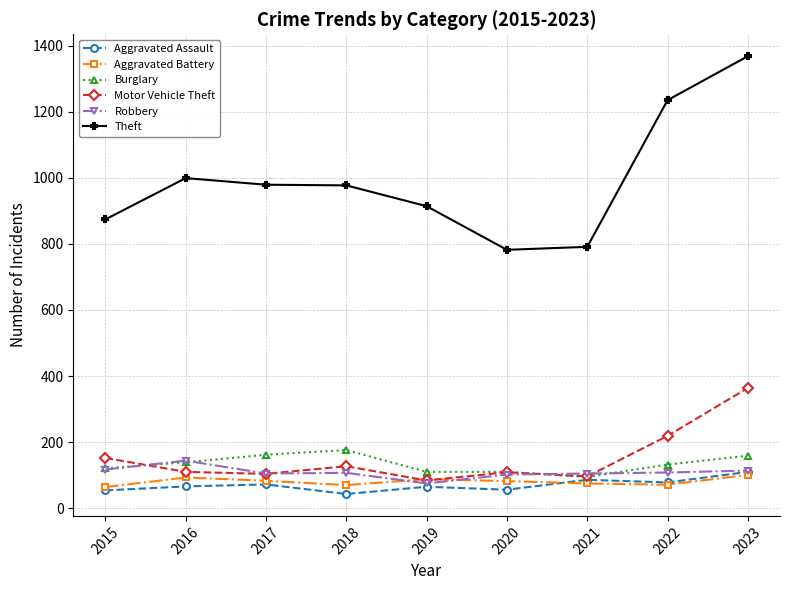

What are all the series names shown in the legend?

Aggravated Assault, Aggravated Battery, Burglary, Motor Vehicle Theft, Robbery, Theft